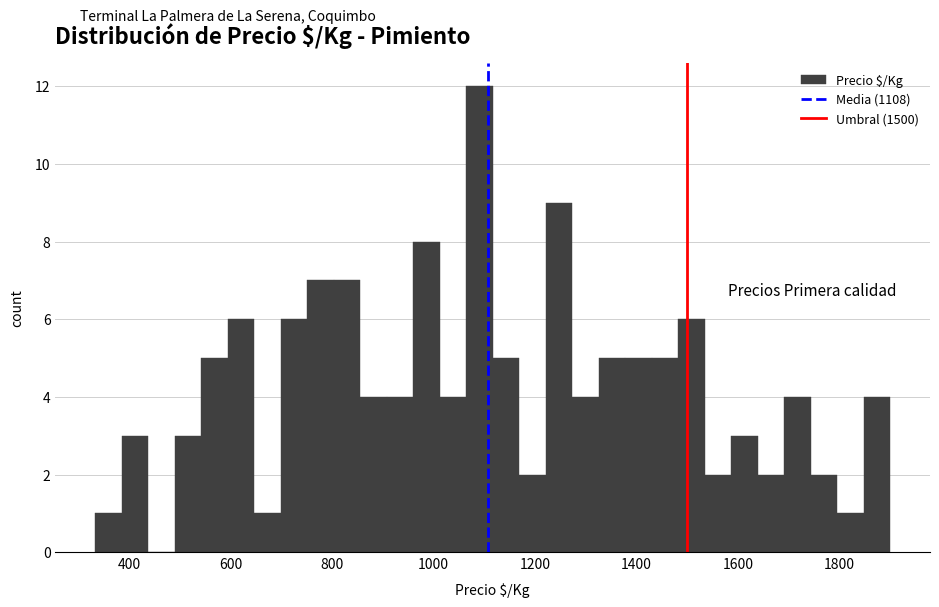

Read against the x-axis, roughly where is the centre of the tallest bar?

1100